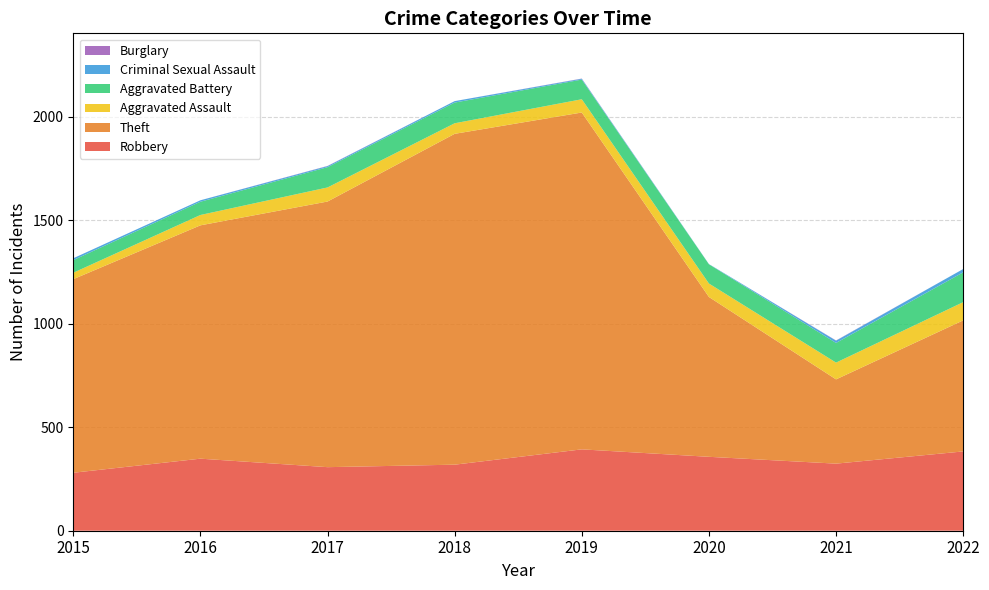

Reading left to right, list all the values displayed in this chart.

Robbery: 280	348	307	319	393	357	324	383
Theft: 935	1127	1283	1598	1627	772	407	633
Aggravated Assault: 31	50	68	51	64	65	81	88
Aggravated Battery: 61	64	98	100	95	93	95	144
Criminal Sexual Assault: 9	7	5	7	4	1	11	16
Burglary: 0	0	1	0	1	0	1	0